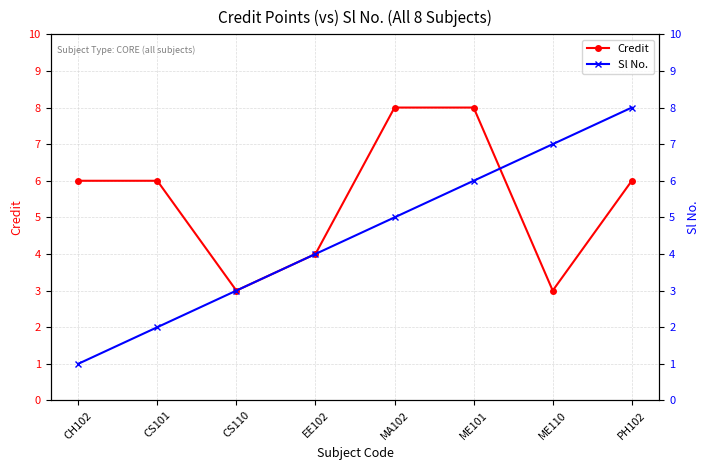

The Sl No. series shows 3 at EE102. True or false?

False